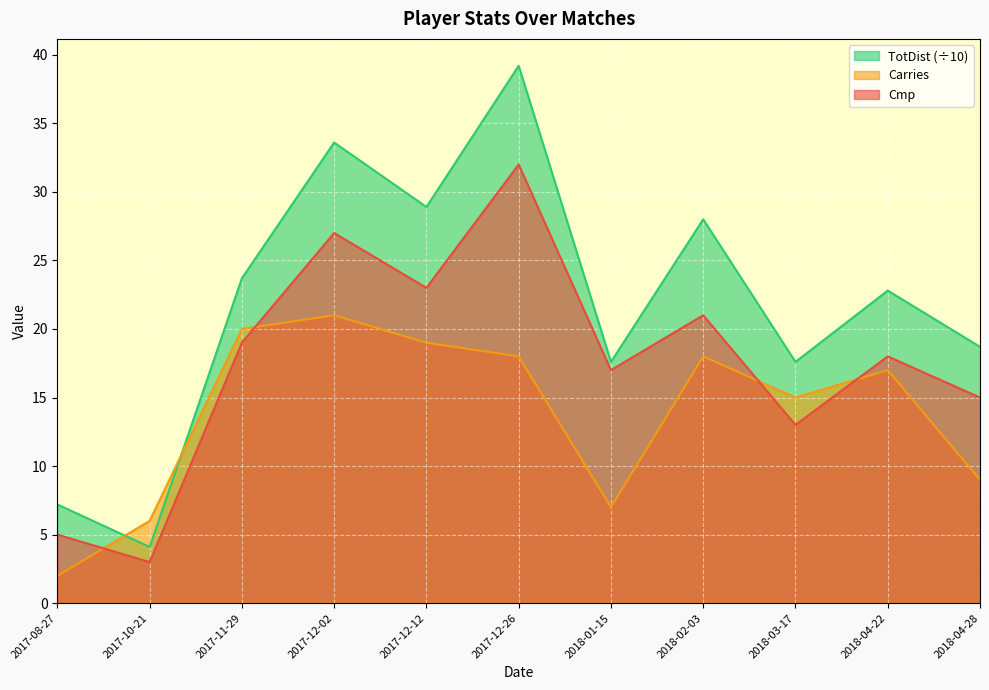

What is the sum of all Cmp values?

193.0